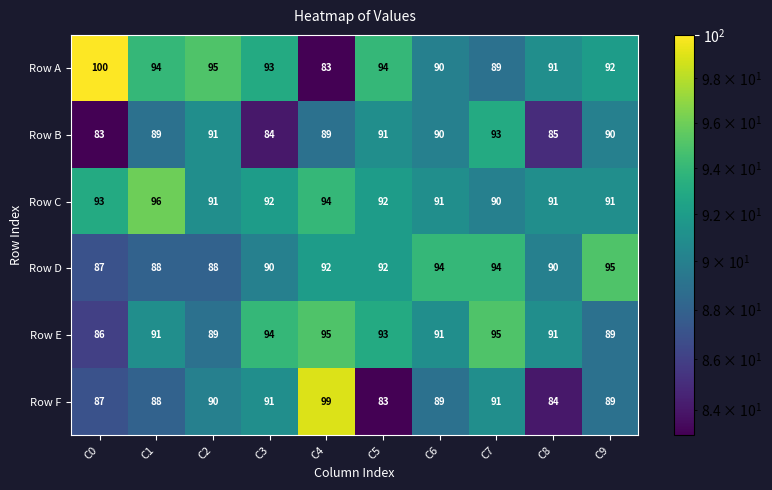

What is the total value across all series at C8?

532